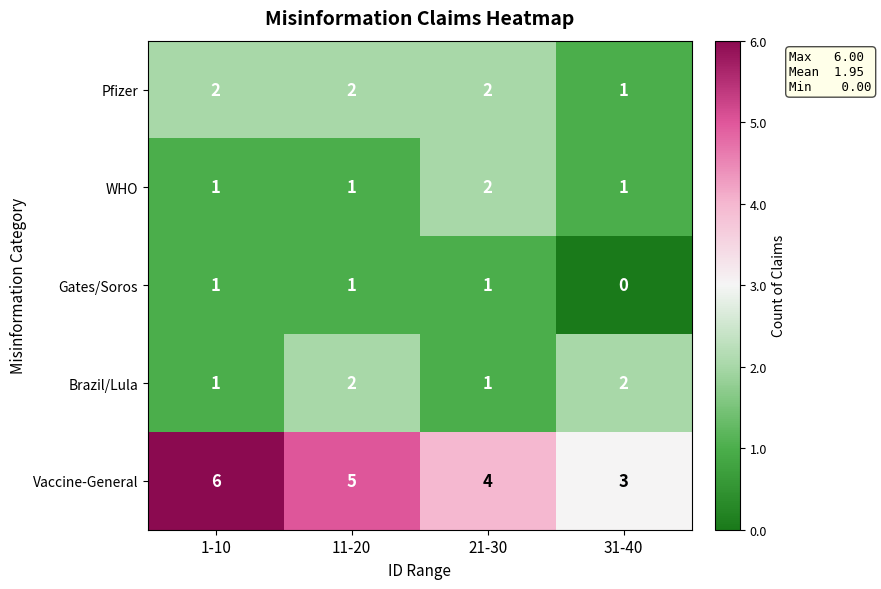

At which label does Vaccine-General first exceed 5?

1-10